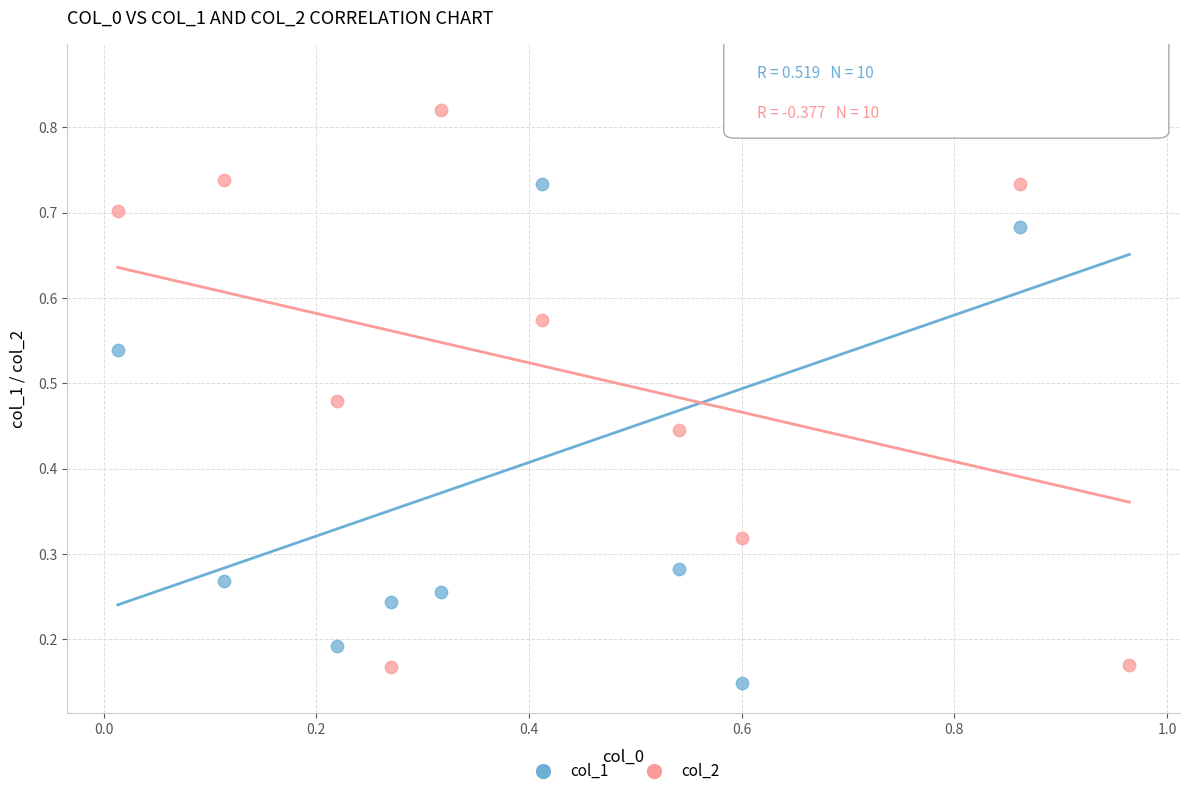

Across all data points, what is the range of X values (max minus min)?

1.0